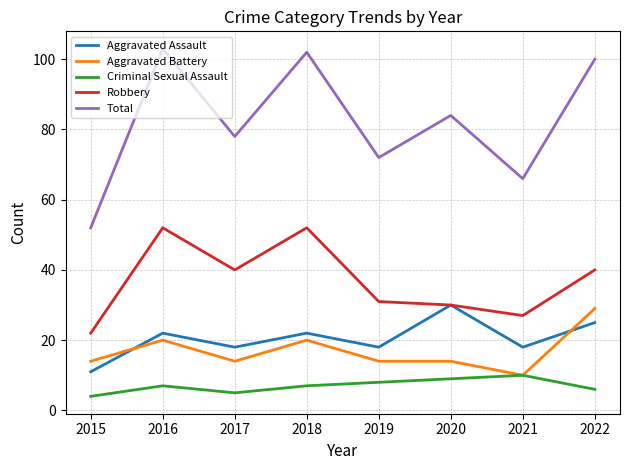

True or false: Aggravated Assault has a value of 19 at 2020.

False